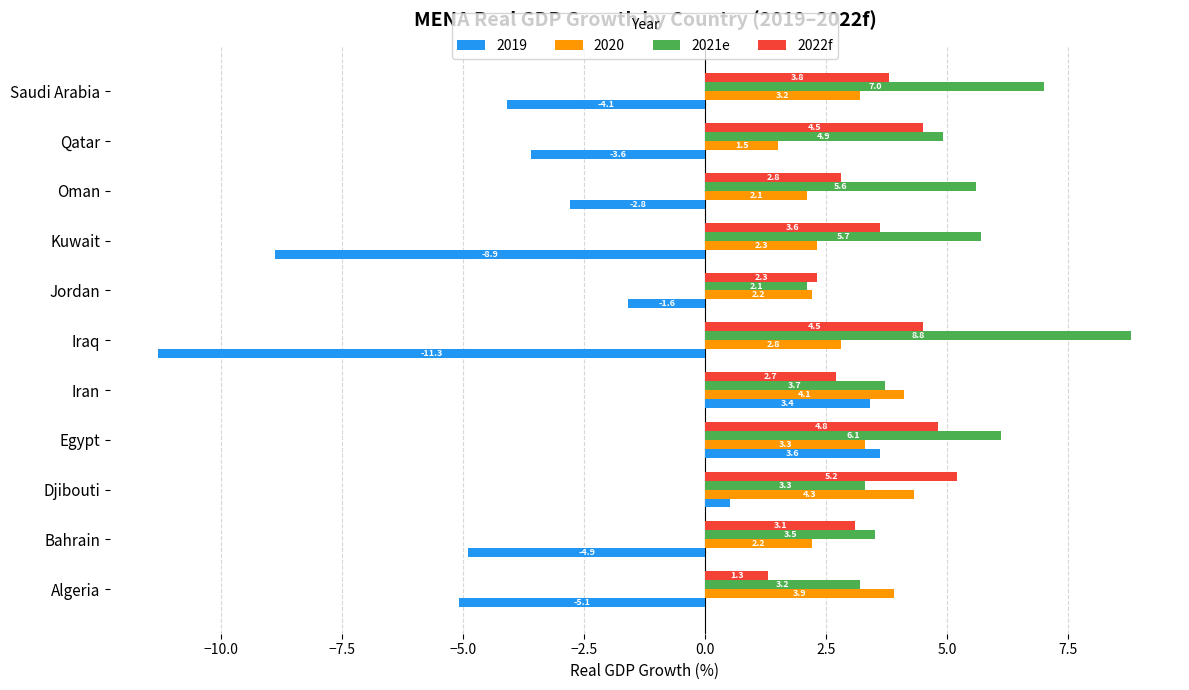

List the series in order of their peak value, lowest first.

2019, 2020, 2022f, 2021e